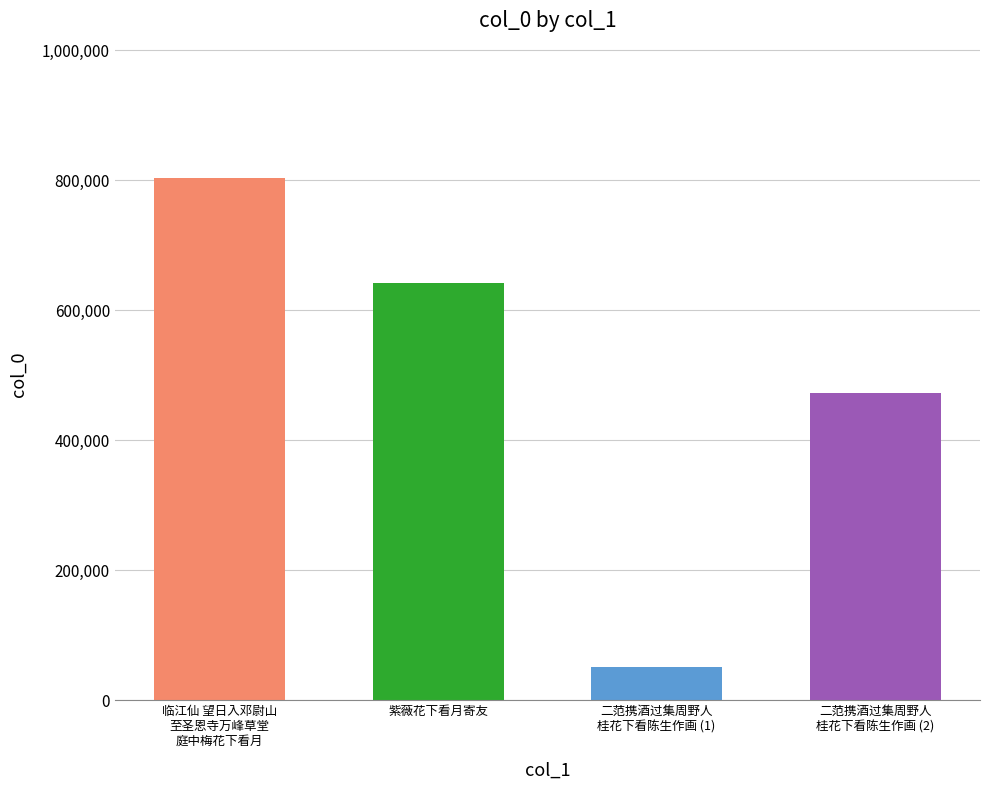

Which label corresponds to the largest value in the chart?

临江仙 望日入邓尉山
至圣恩寺万峰草堂
庭中梅花下看月